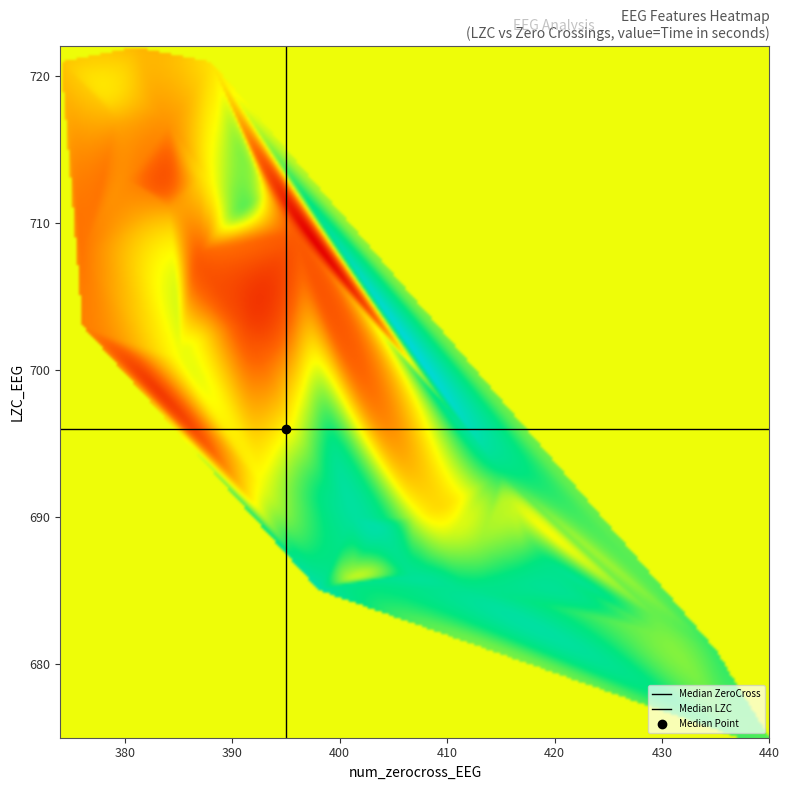

What is the average value of the LZC_EEG series?

698.8